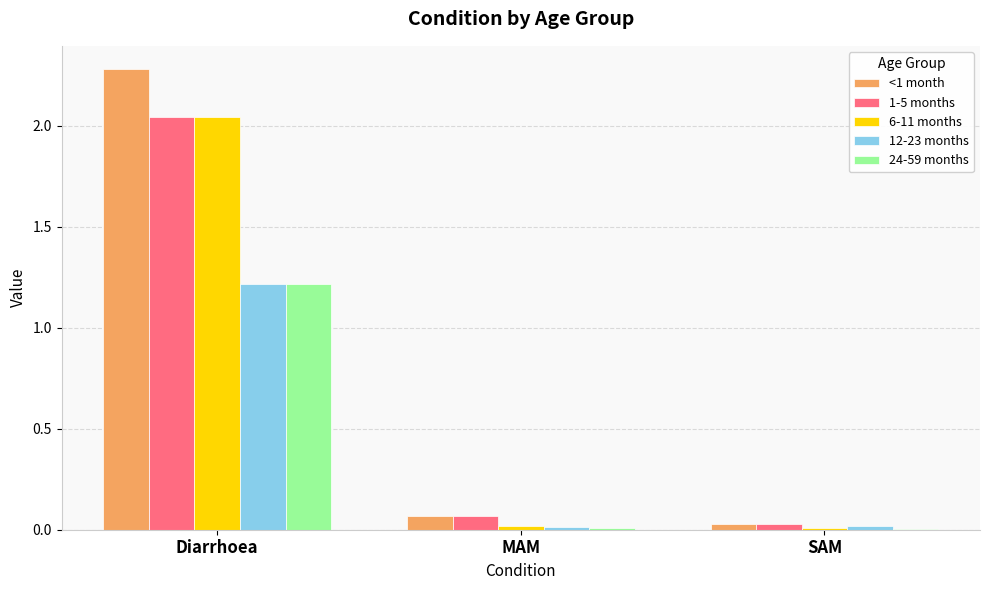

Which category has the highest value across all series?

Diarrhoea